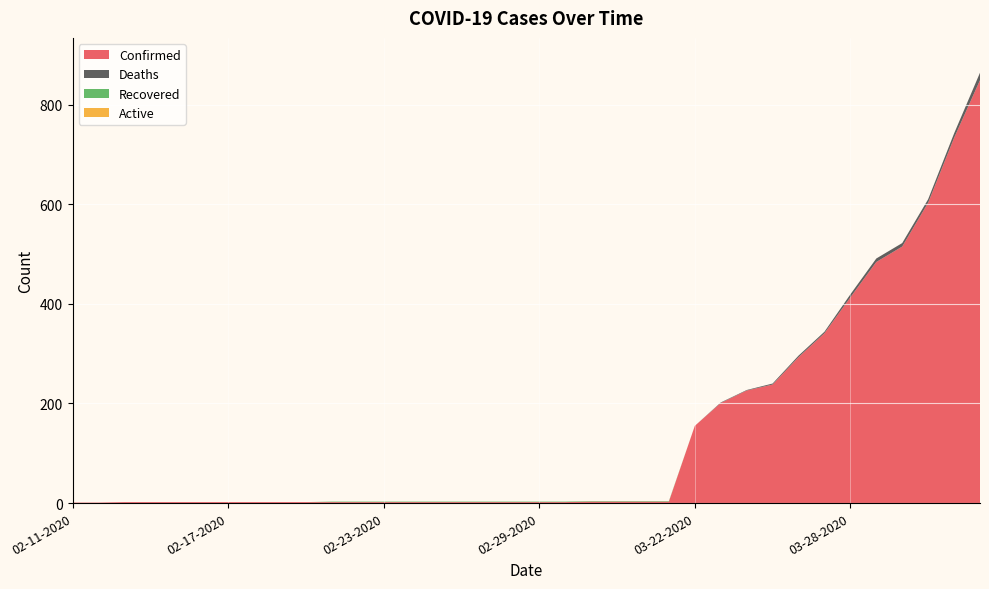

How many lines are shown in the chart?

4